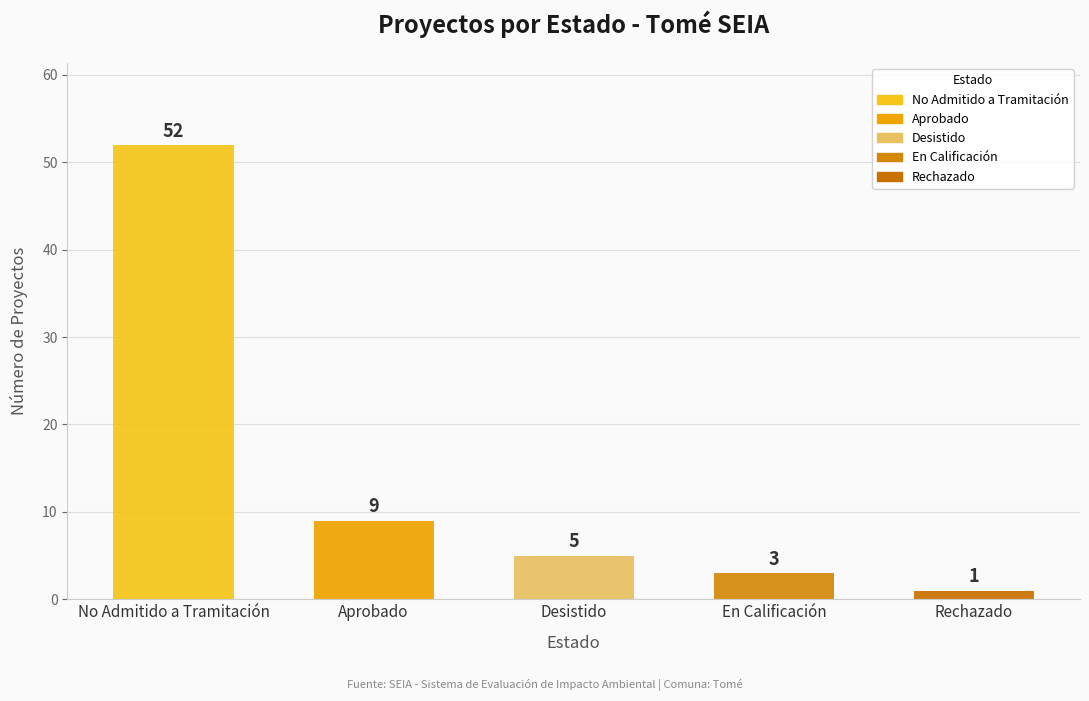

Between Rechazado and En Calificación, which is larger?

En Calificación